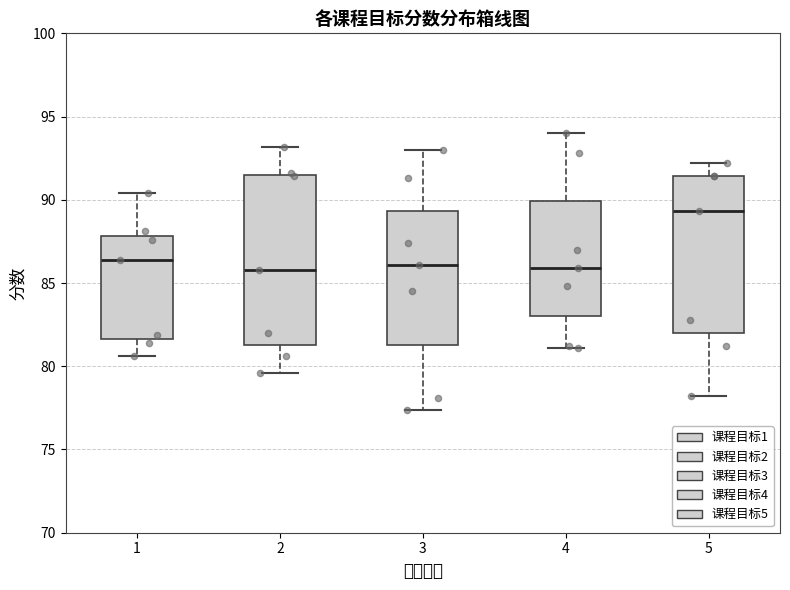

Reading left to right, transcribe this box plot: for each box, give where its median line is, the range the box spans, and where its two whiskers end, as read against the y-axis. The values are not printed on the chart, so give them approximately, as read against the axis.

1: median 86.5, box 81.5 to 88.0, whiskers 80.5 to 90.5
2: median 86.0, box 81.5 to 91.5, whiskers 79.5 to 93.0
3: median 86.0, box 81.5 to 89.5, whiskers 77.5 to 93.0
4: median 86.0, box 83.0 to 90.0, whiskers 81.0 to 94.0
5: median 89.5, box 82.0 to 91.5, whiskers 78.0 to 92.0